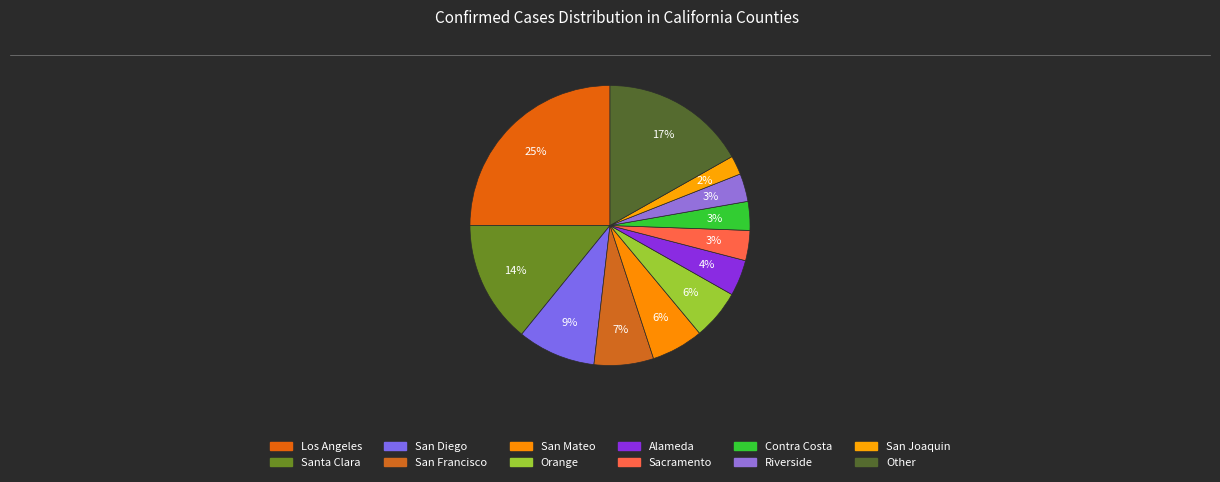

How many segments does this pie chart have?

12